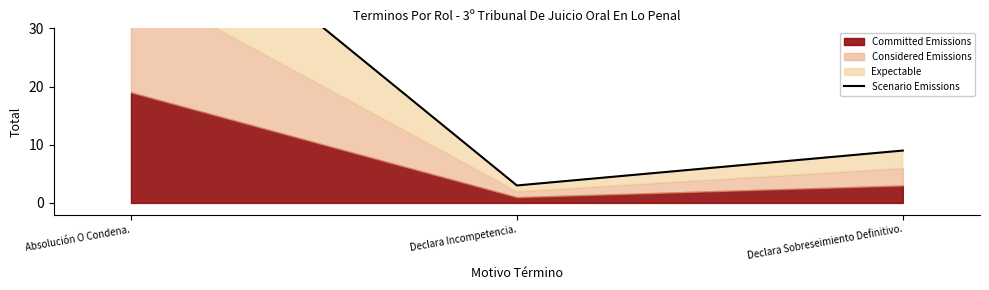

How many values are between 3 and 57?

3